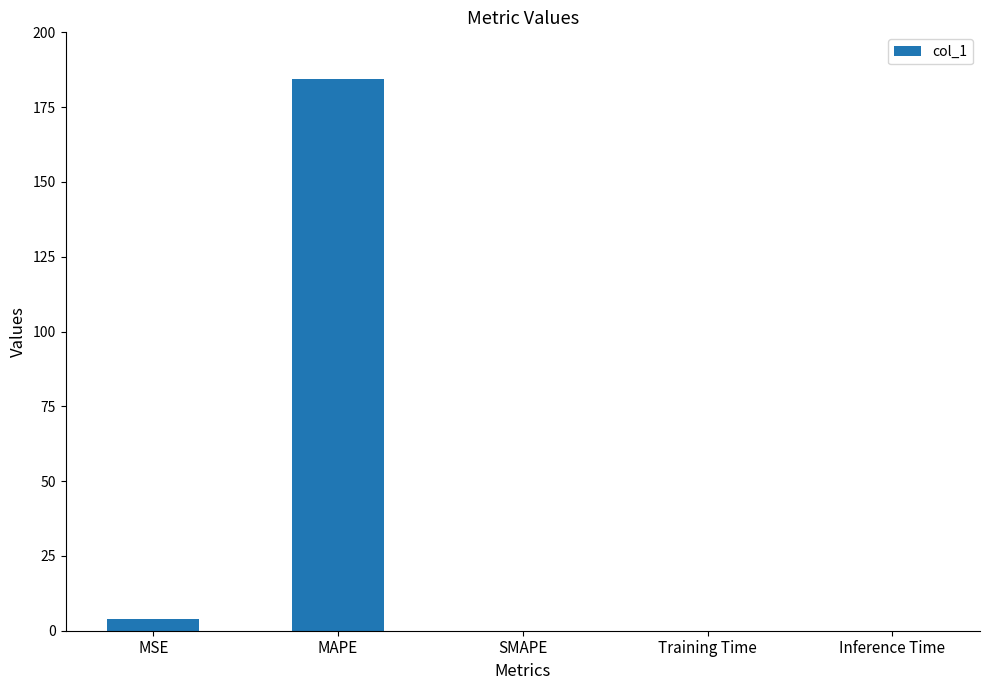

Which label corresponds to the largest value in the chart?

MAPE